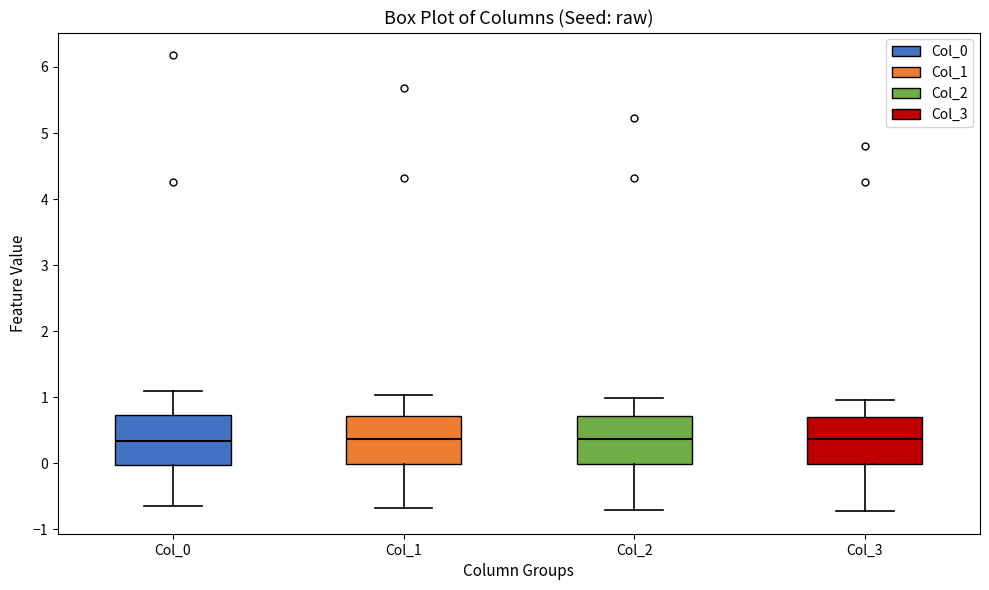

Where does the median line of the box for Col_0 sit on the y-axis? The values are not printed on the chart, so give them approximately, as read against the axis.

0.3